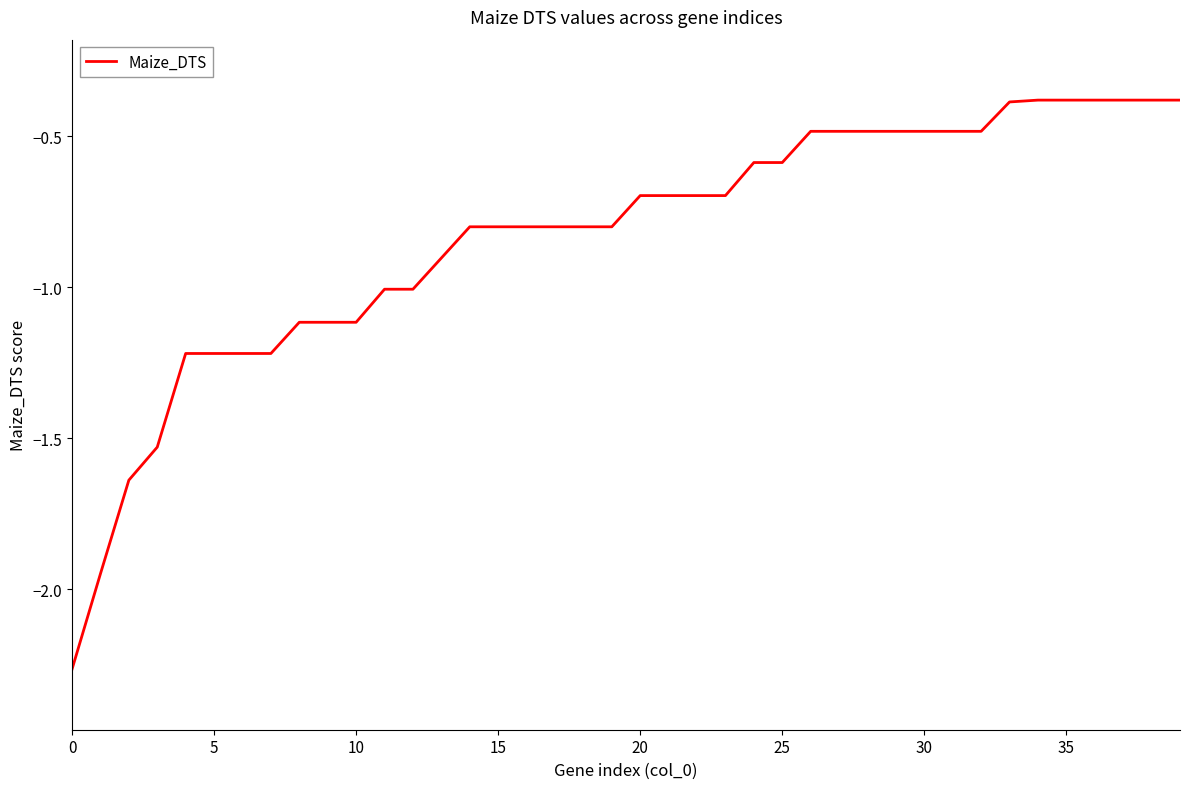

How many categories are shown in the chart?

40